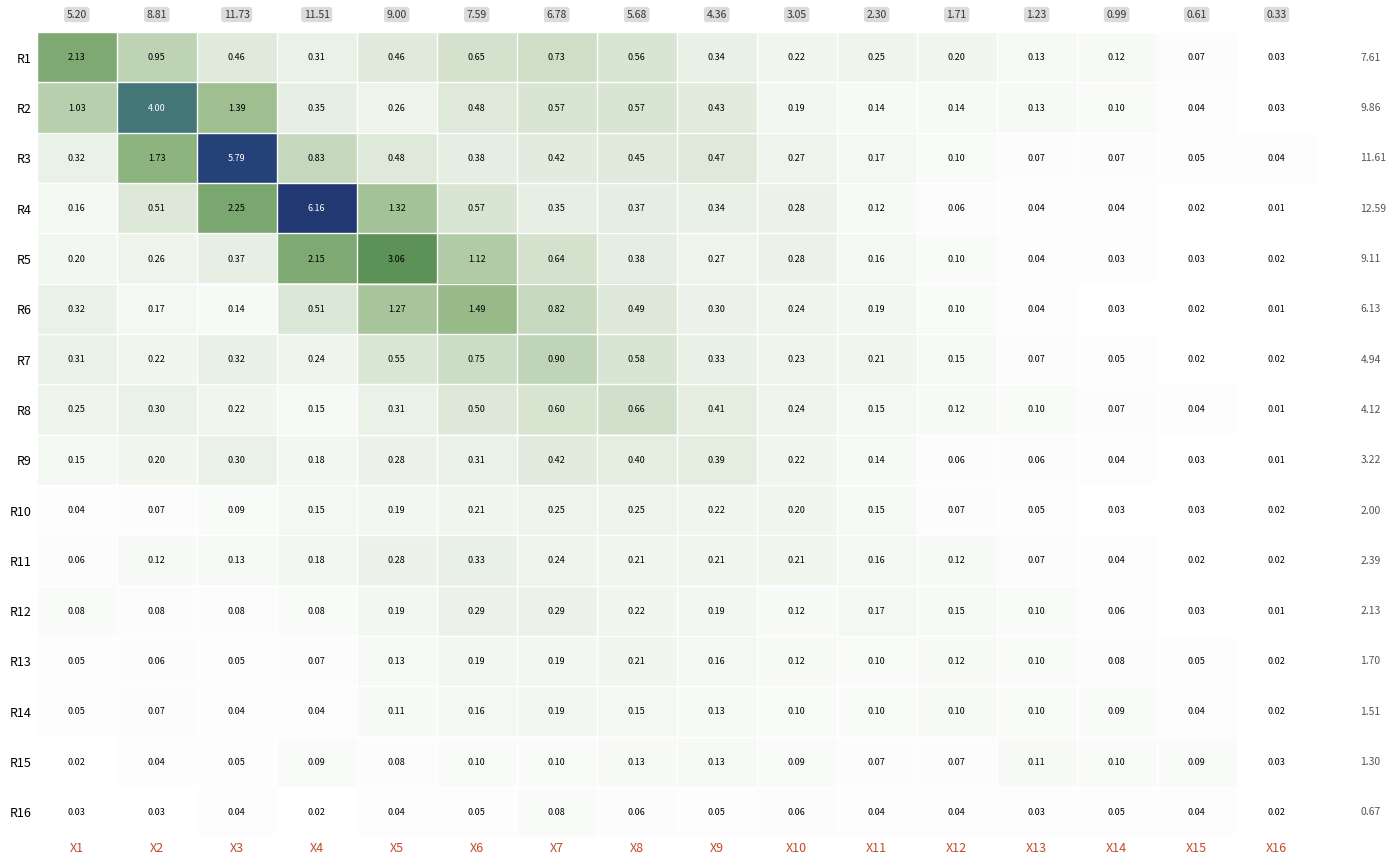

Is the value of R14 at X9 greater than the value of R7 at X4?

No